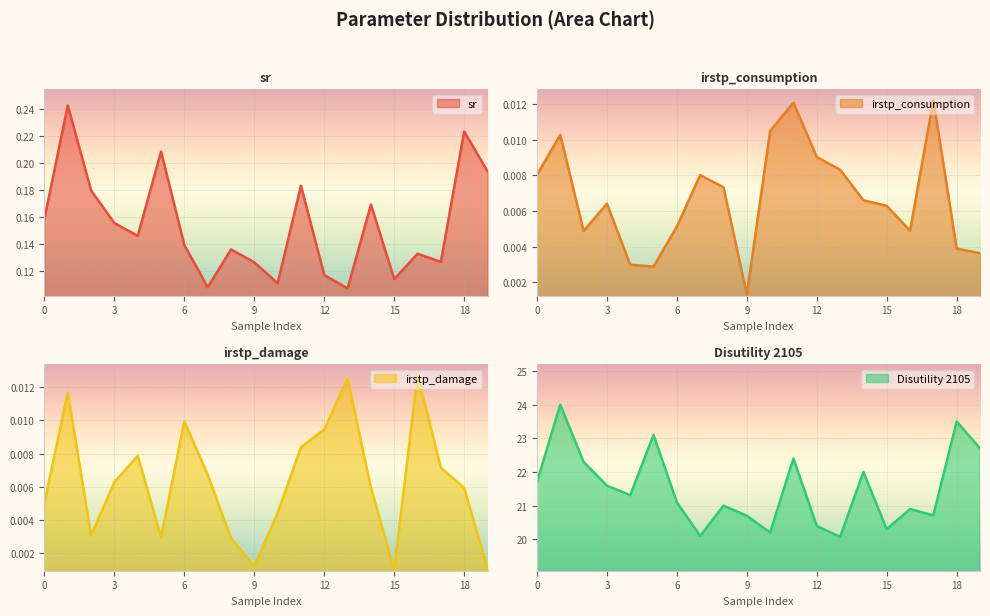

At which category does Disutility 2105 reach its first local valley?

4